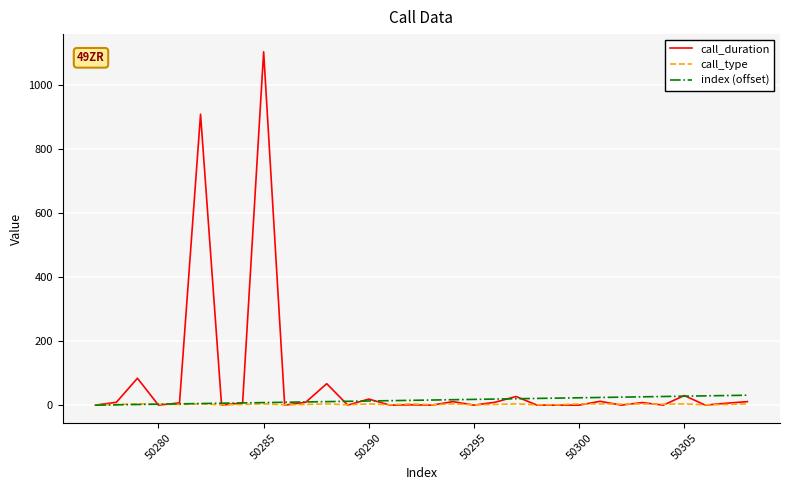

Which series has the widest spread of values?

call_duration